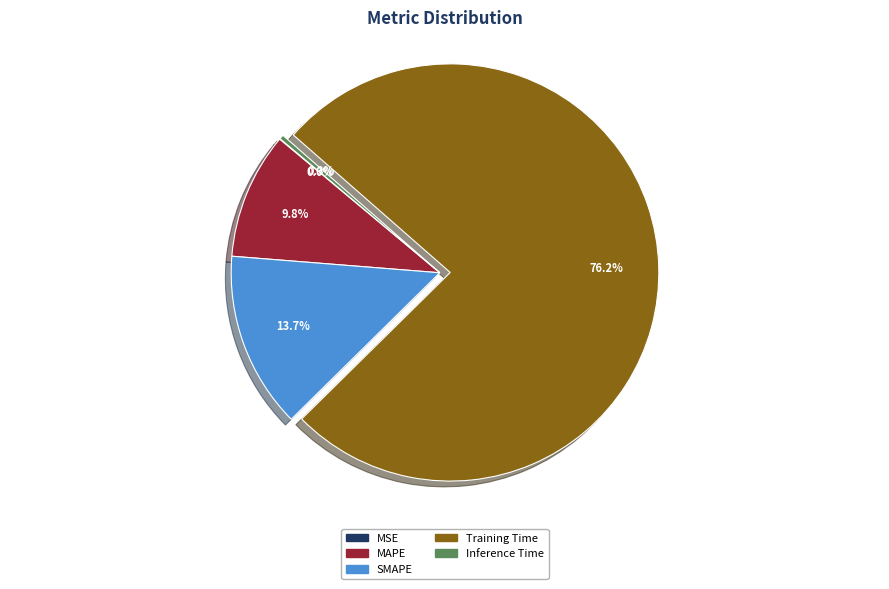

To the nearest percent, what is the difference between the largest and smallest slice percentages?

76%